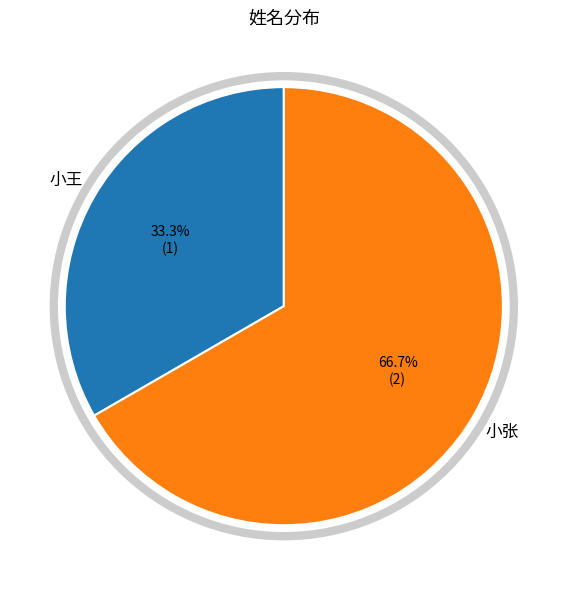

To the nearest percent, what is the average slice percentage?

50%